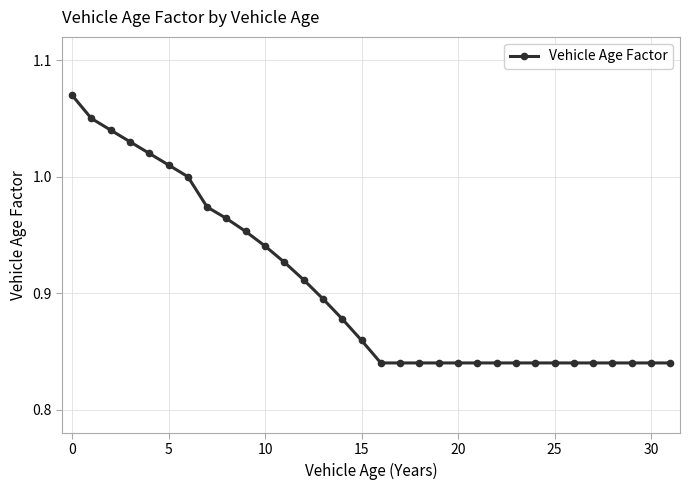

What is the sum of all values?

29.0